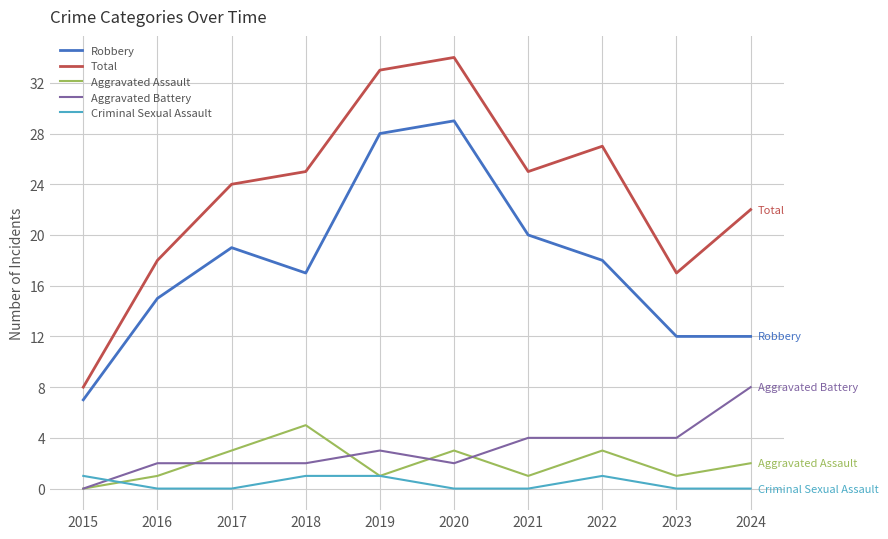

What are all the series names shown in the legend?

Robbery, Total, Aggravated Assault, Aggravated Battery, Criminal Sexual Assault